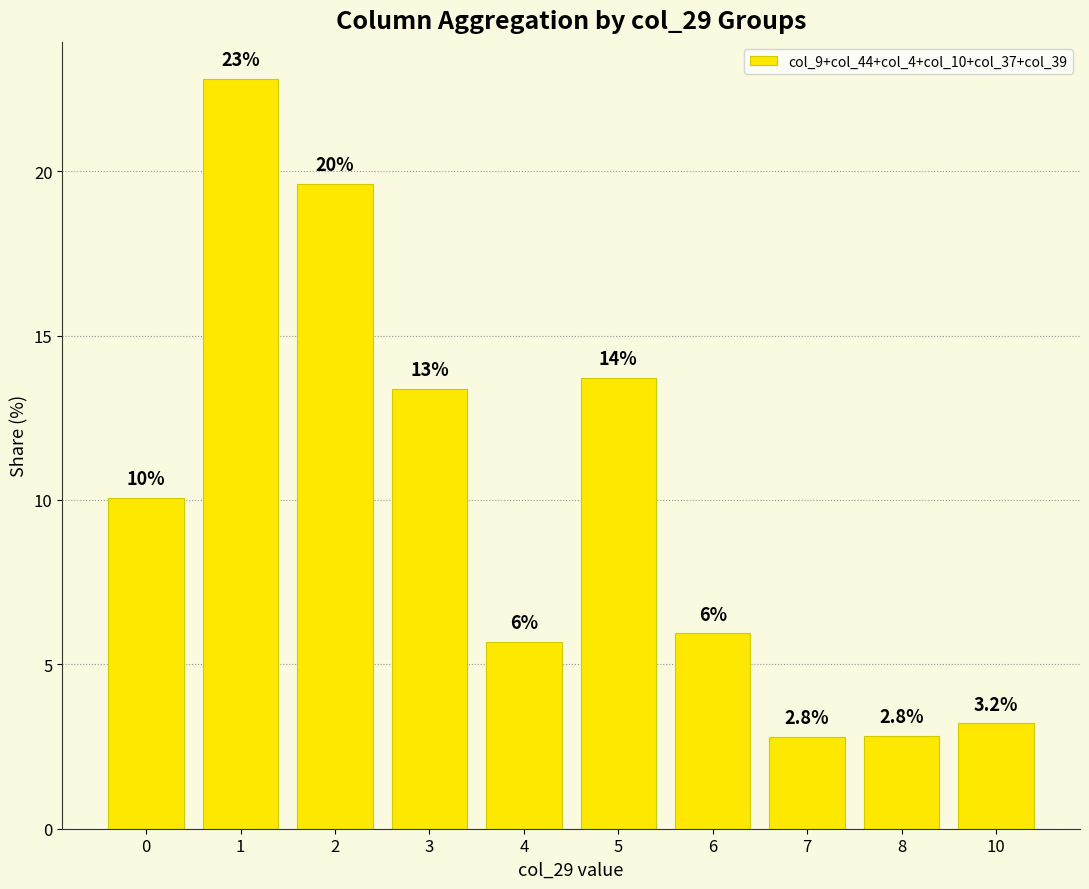

At which category does the chart reach its peak across all series?

1